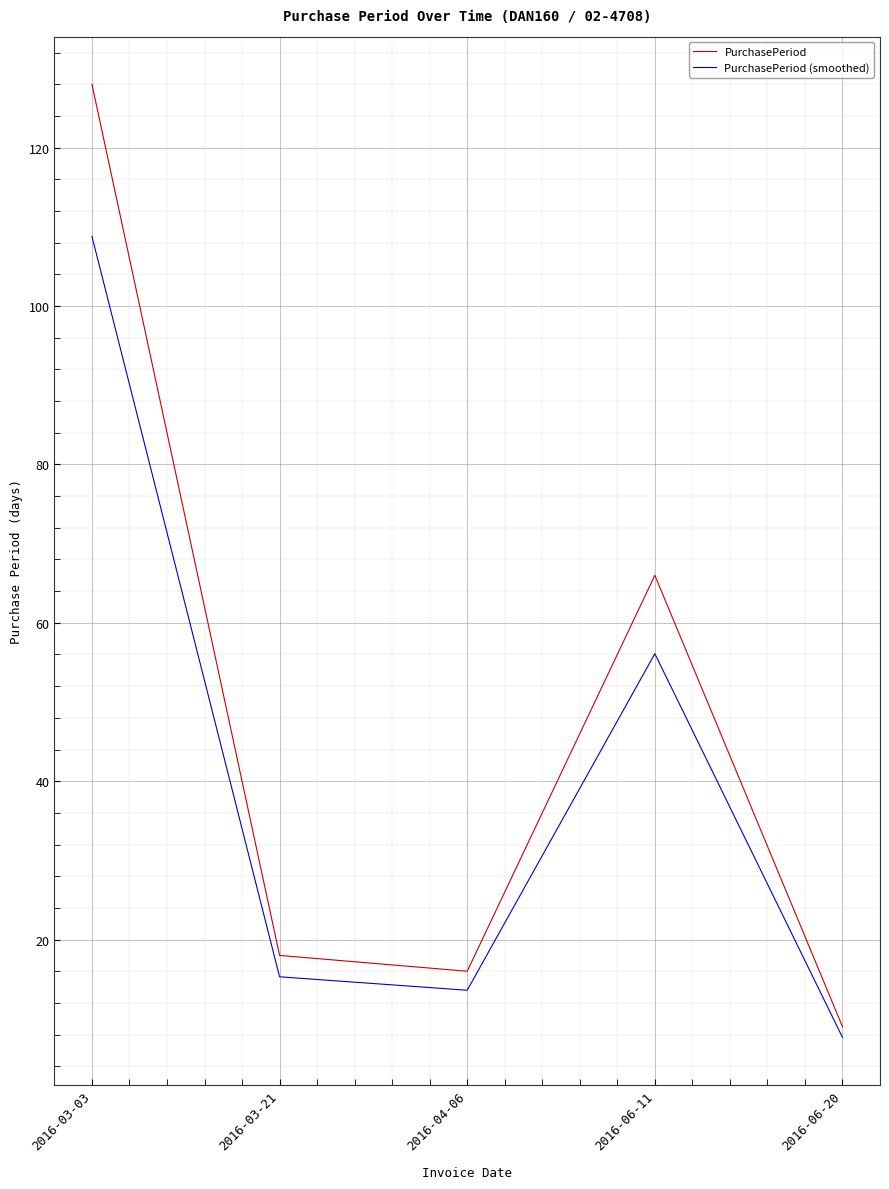

At which category does PurchasePeriod reach its first local peak?

2016-06-11